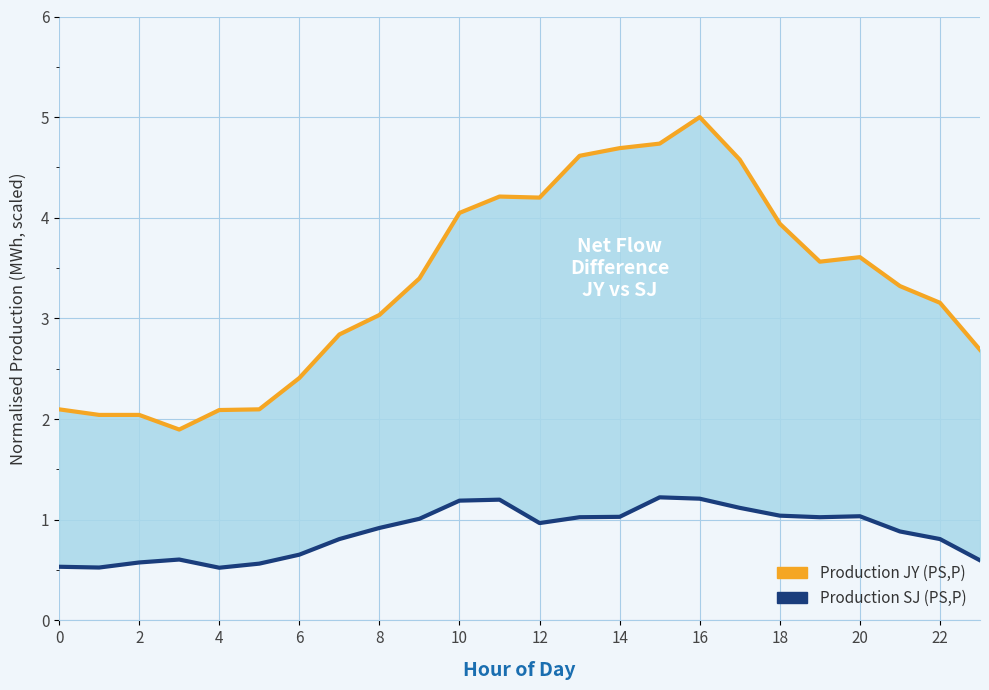

Is the value of Production SJ (PS,P) at 21 greater than the value of Production JY (PS,P) at 17?

No